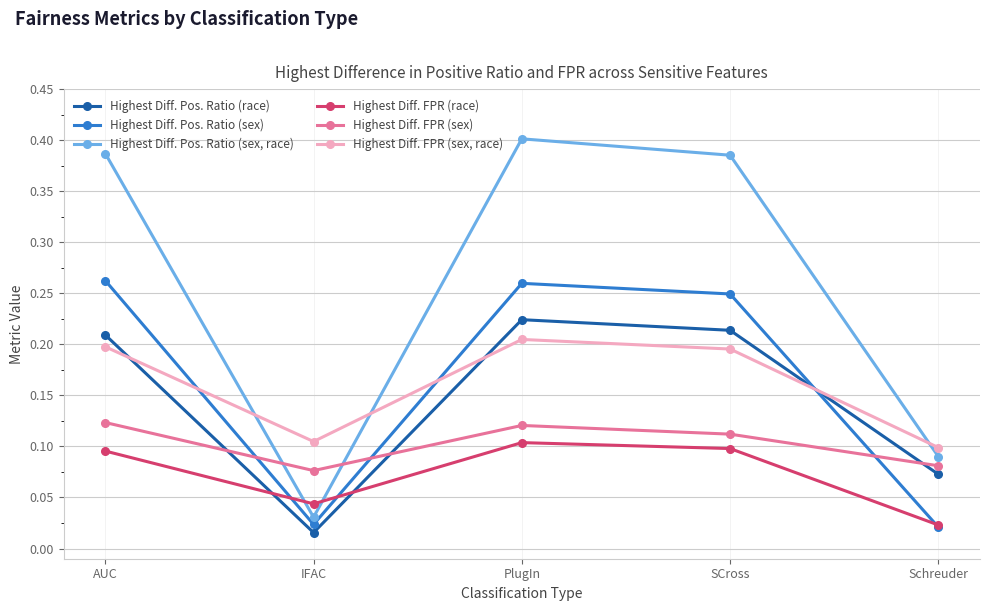

Which category has the lowest value across all series?

IFAC